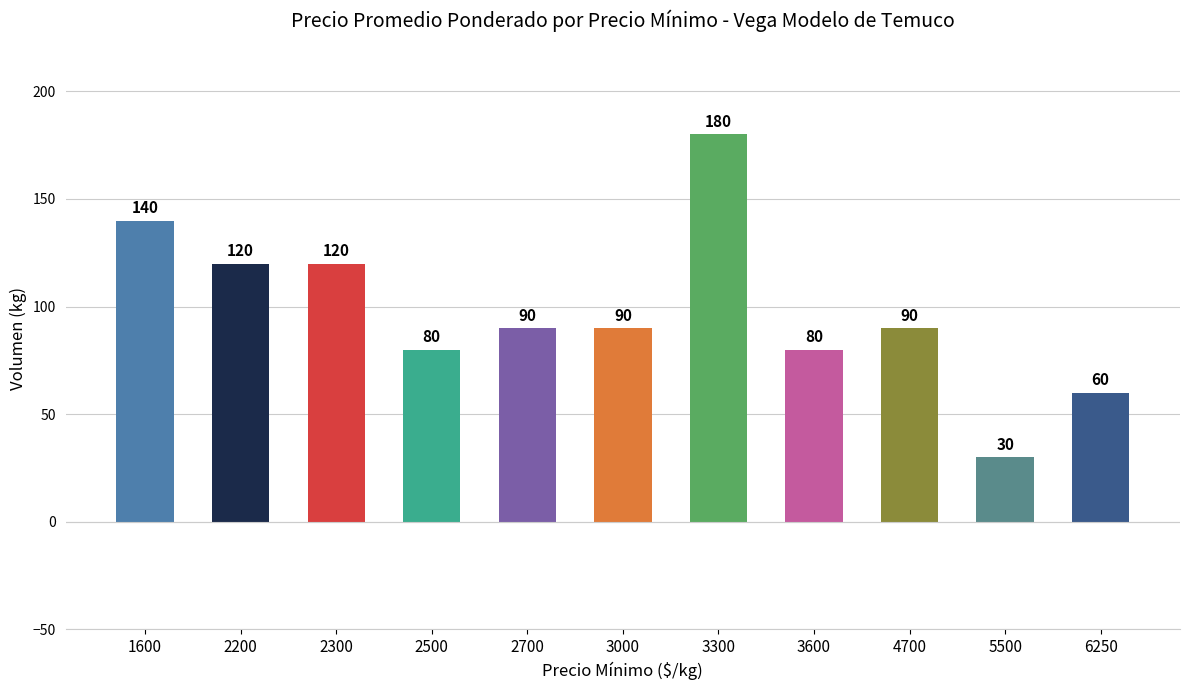

The chart shows a value of 60 at 6250. True or false?

True